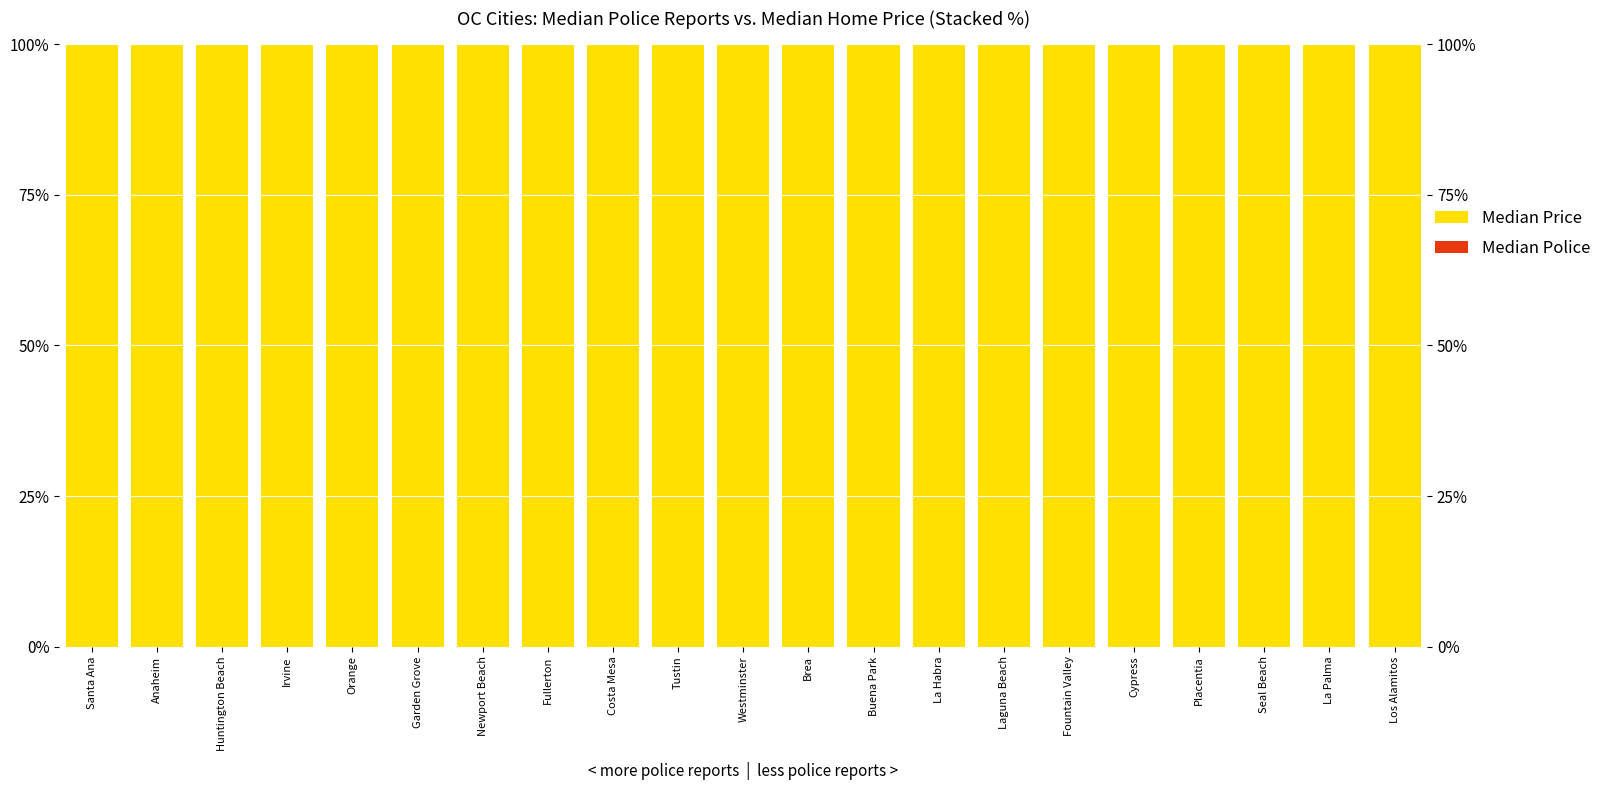

What is the sum of the Median Price values at La Habra and Garden Grove?

199.9